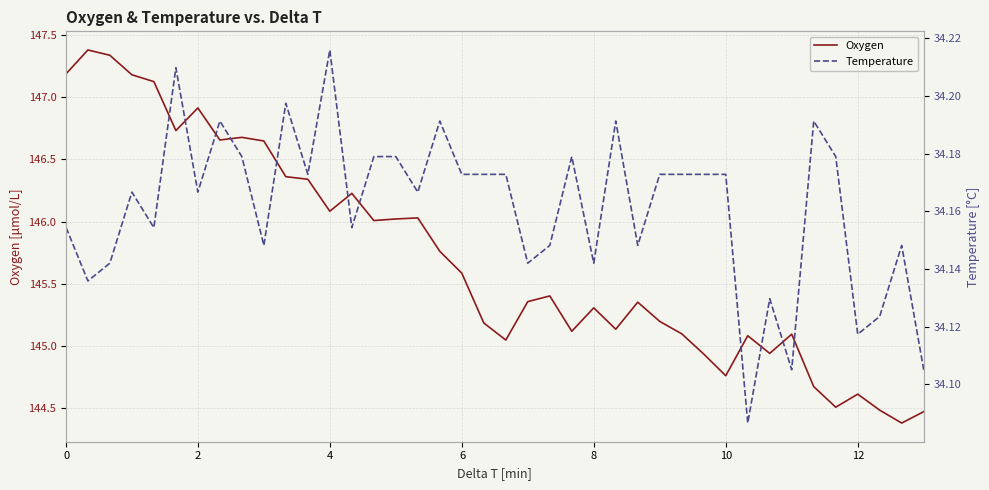

Does the chart display data point markers on the line(s)?

No